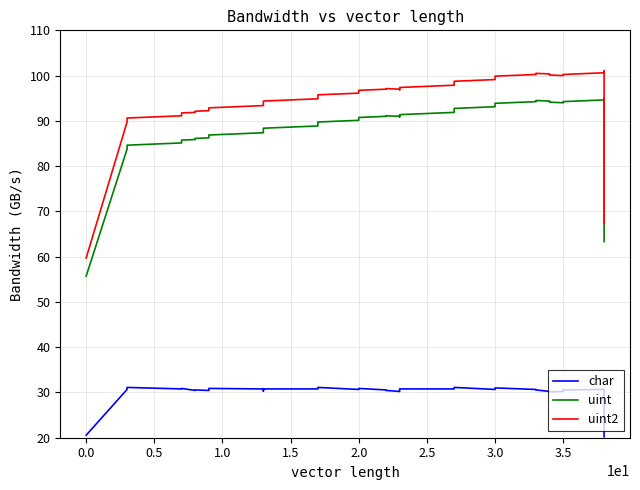

What is the difference between the maximum and minimum values in the uint2 series?

41.3